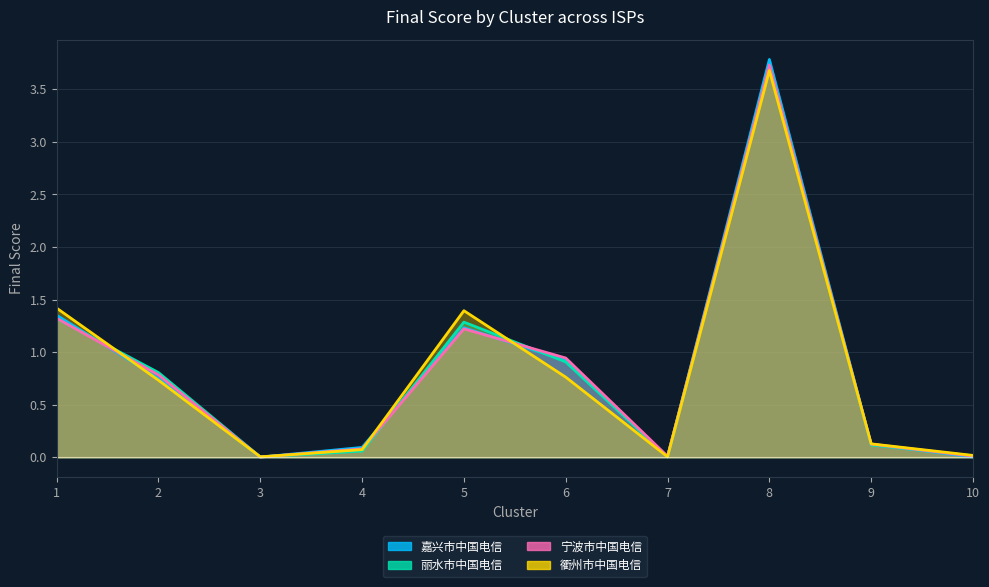

Which series has the largest total across all categories?

嘉兴市中国电信